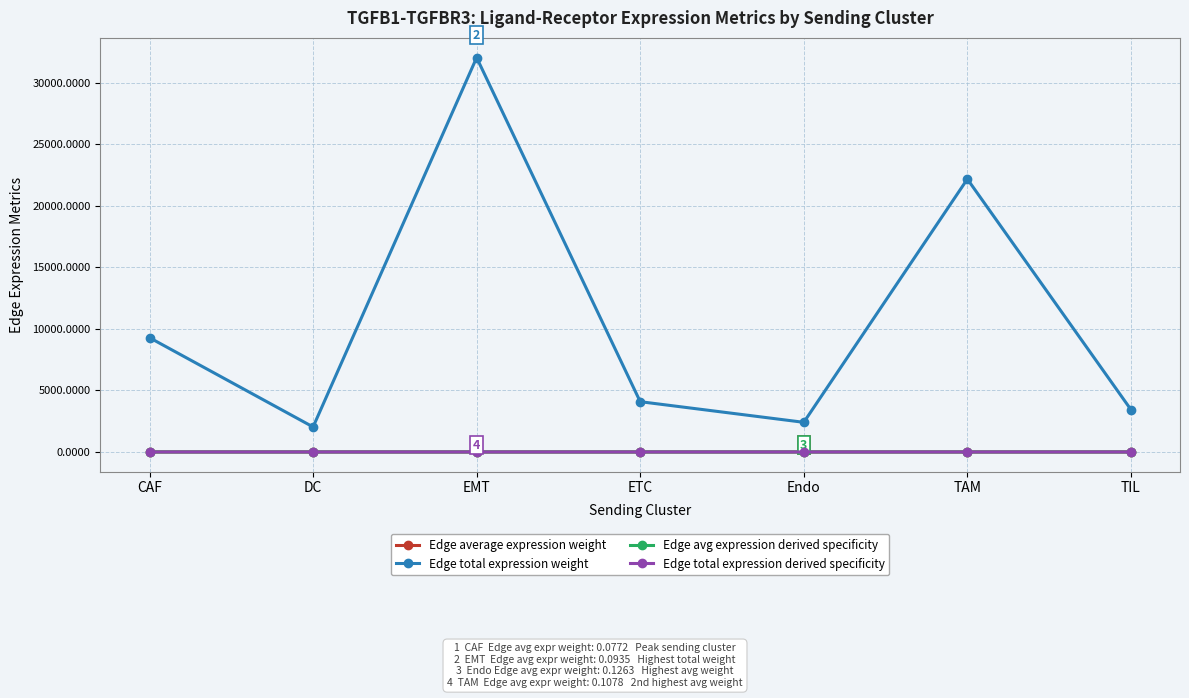

What is the total value across all series at TAM?

22186.5